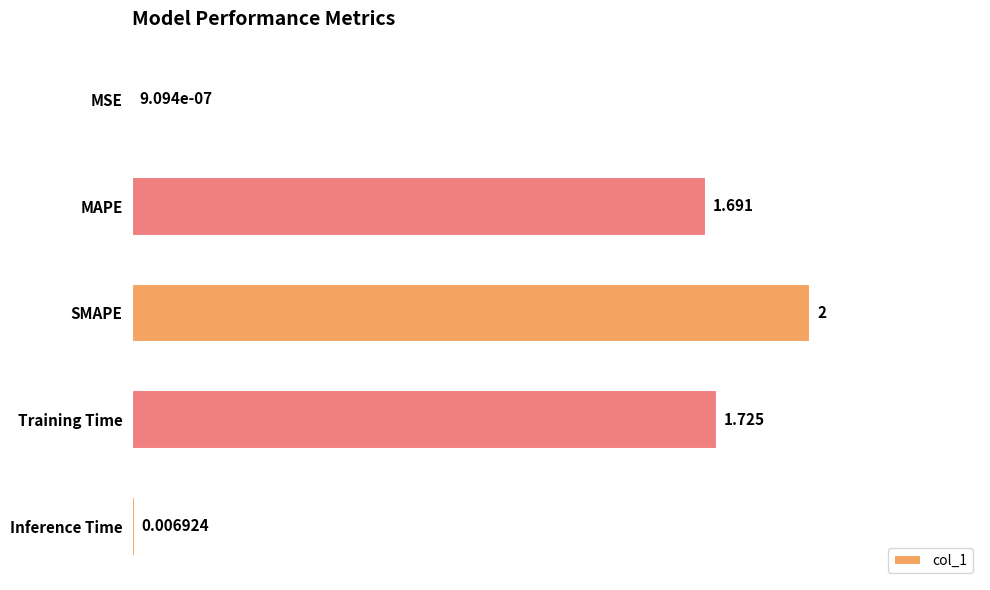

Where is the data nearest to the value 1?

MAPE